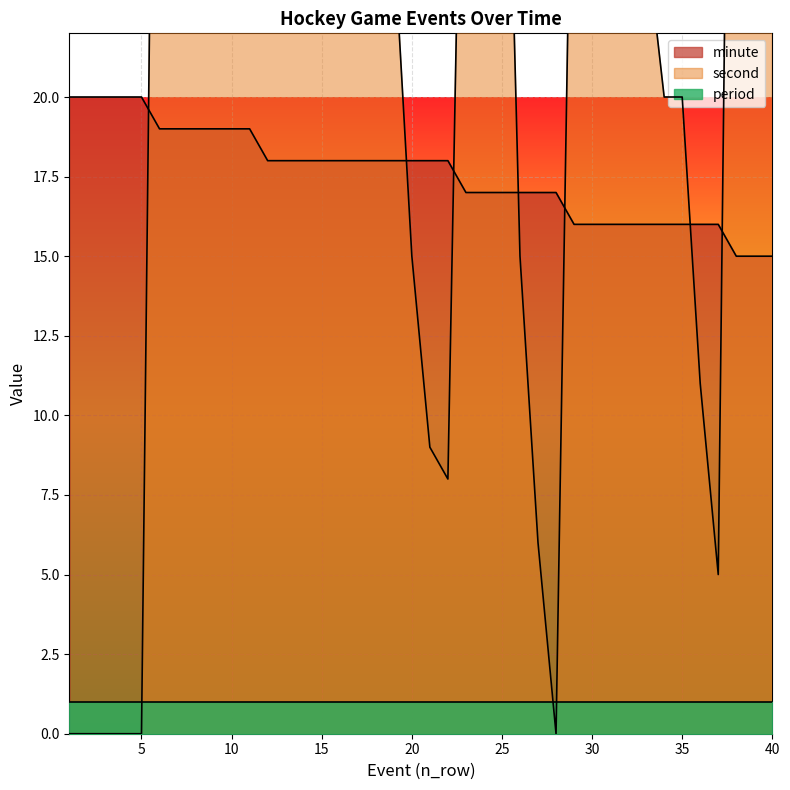

Which series changed the most between 6 and 24?

second